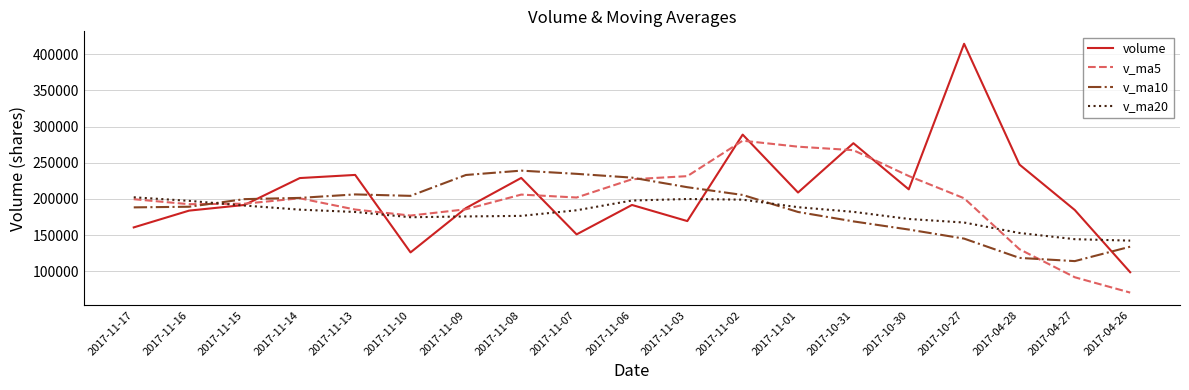

Which label corresponds to the smallest value in the chart?

2017-04-26